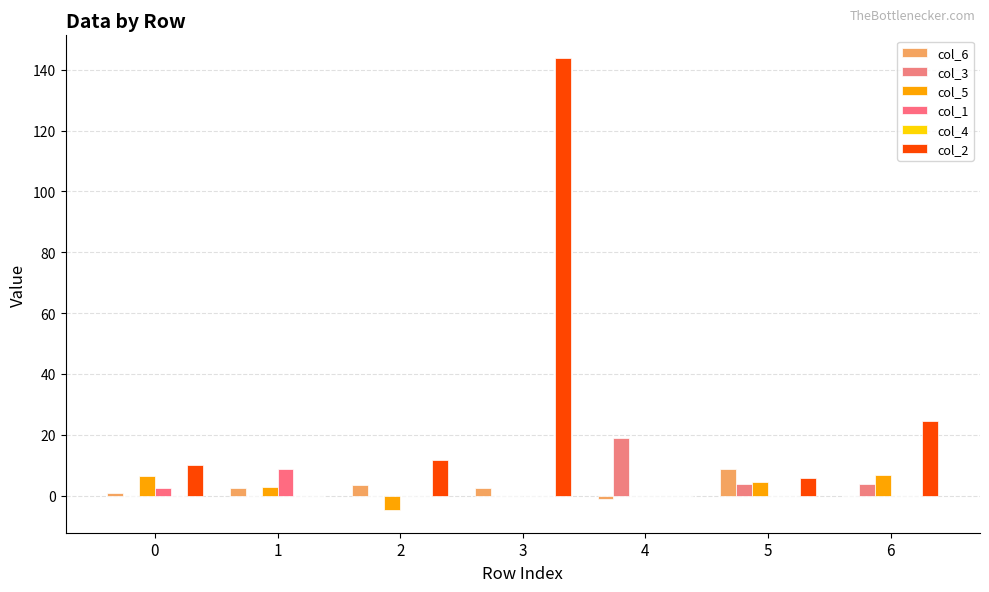

Is the value of col_5 at 0 greater than the value of col_2 at 2?

No